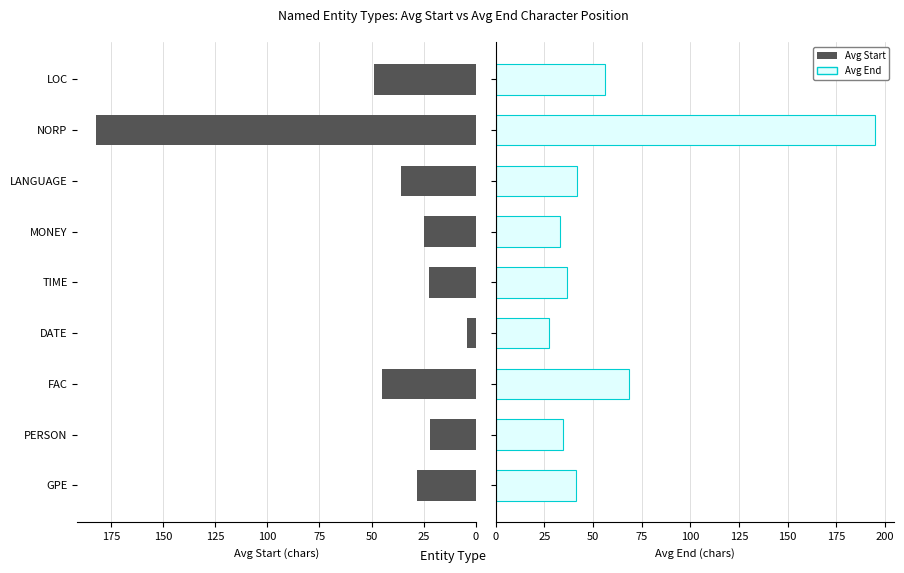

What is the sum of all Avg End values?

534.0